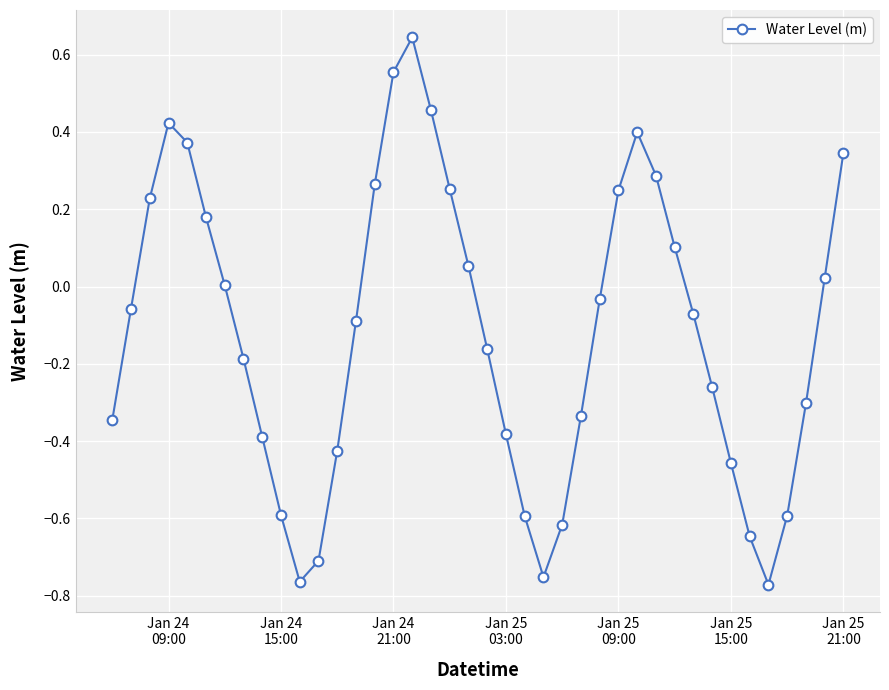

What is the sum of all values?

-4.7